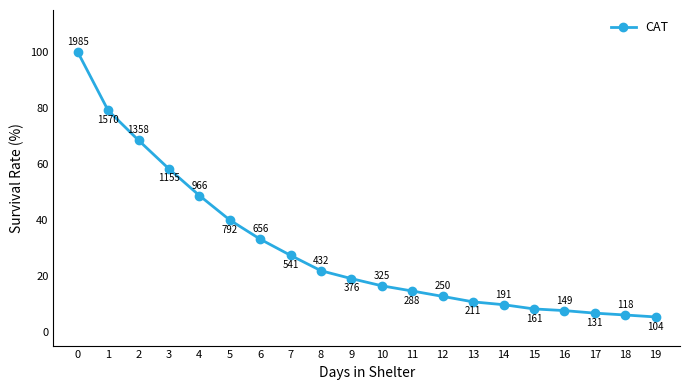

What is the ratio of the value at 0 to the value at 3?

1.7